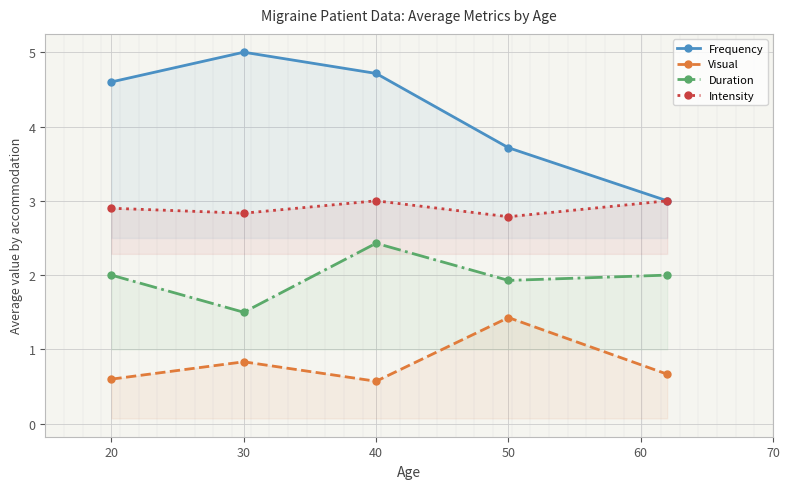

At which category does Intensity reach its first local valley?

30